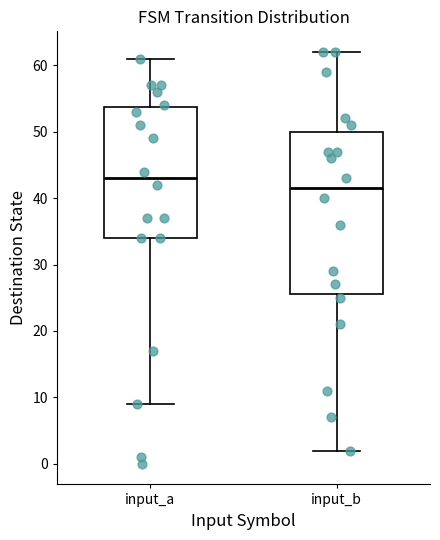

Which box is the tallest, from its lower edge to its upper edge?

input_b